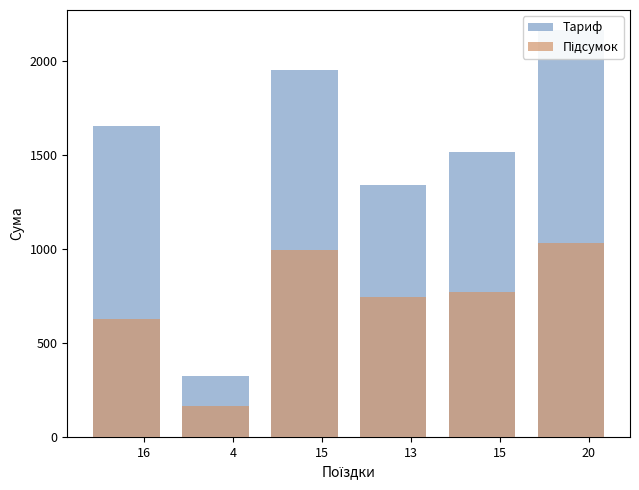

What is the lowest value of the Тариф series?

324.4